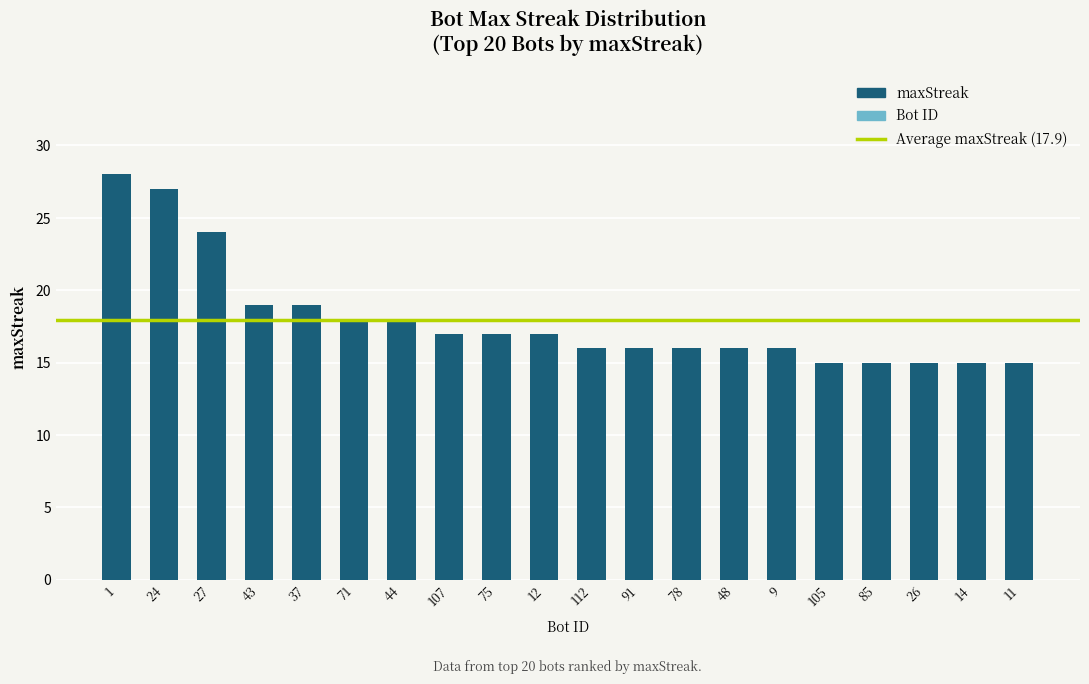

What is the difference between the maximum and minimum values?

13